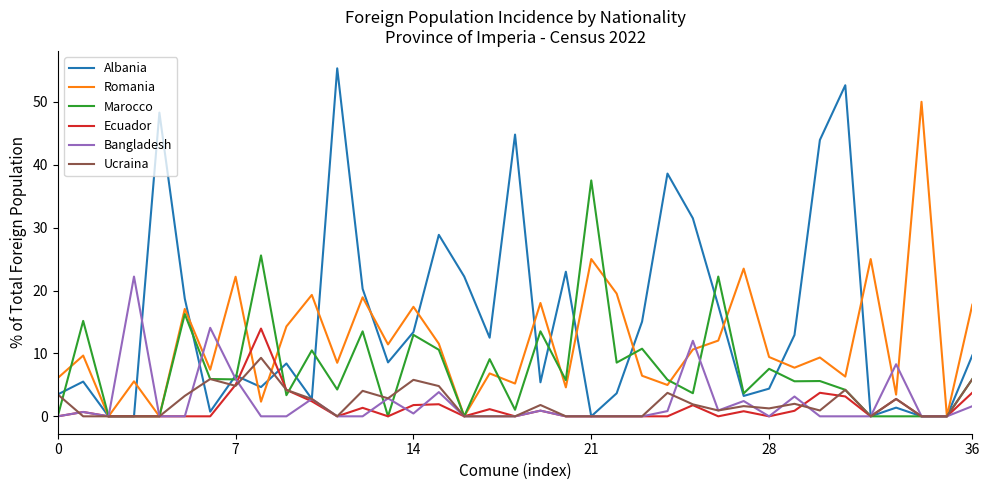

Which series has the largest total across all categories?

Albania